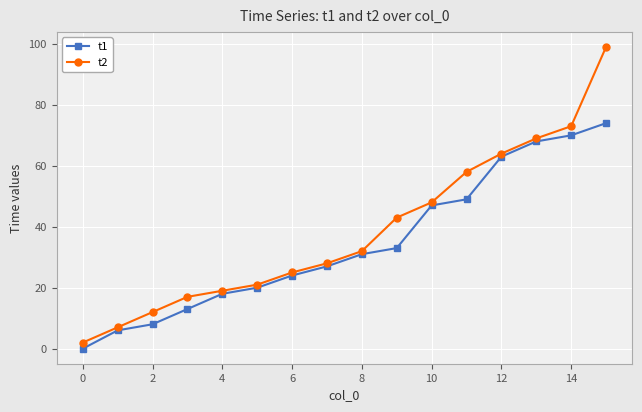

Reading right to left, what are all the values shown in this chart?

t1: 74	70	68	63	49	47	33	31	27	24	20	18	13	8	6	0
t2: 99	73	69	64	58	48	43	32	28	25	21	19	17	12	7	2